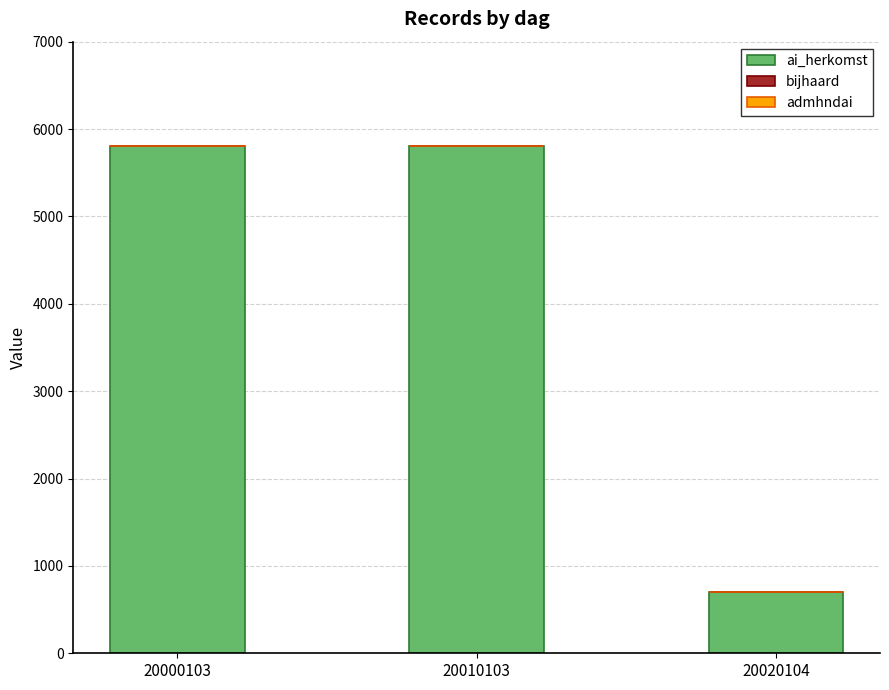

True or false: ai_herkomst has a value of 5802 at 20000103.

True